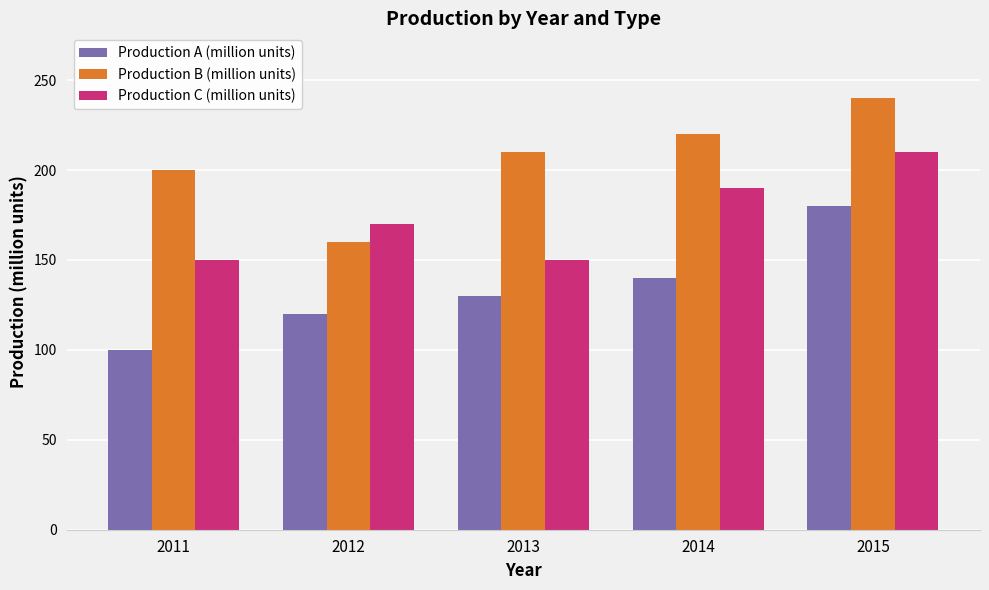

Which category has the lowest value across all series?

2011